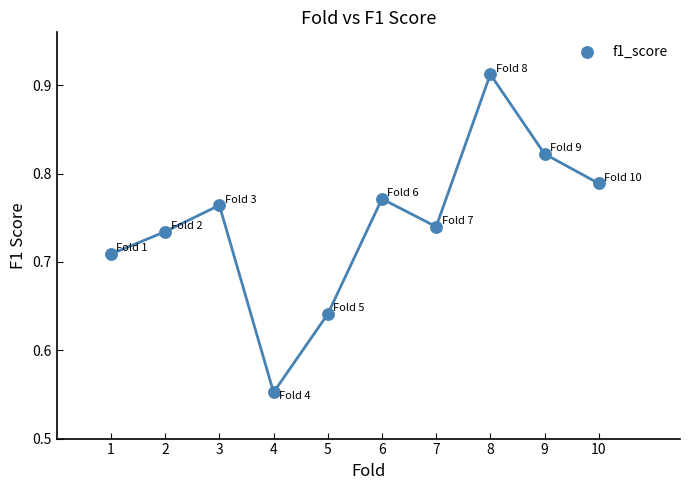

What is the range of Y values (max minus min)?

0.4